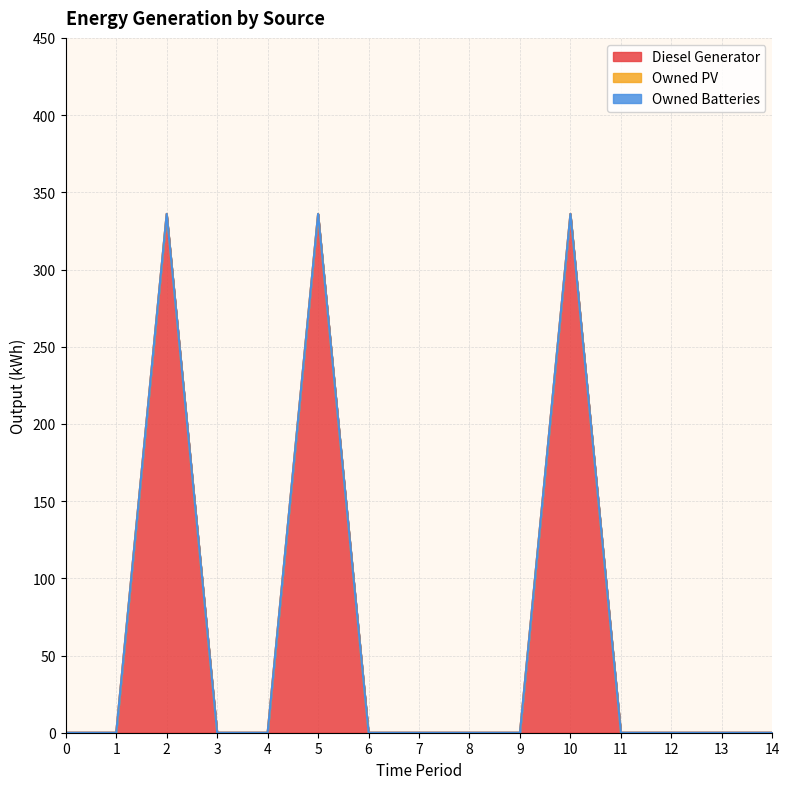

True or false: Owned Batteries and Owned PV cross at least once.

False